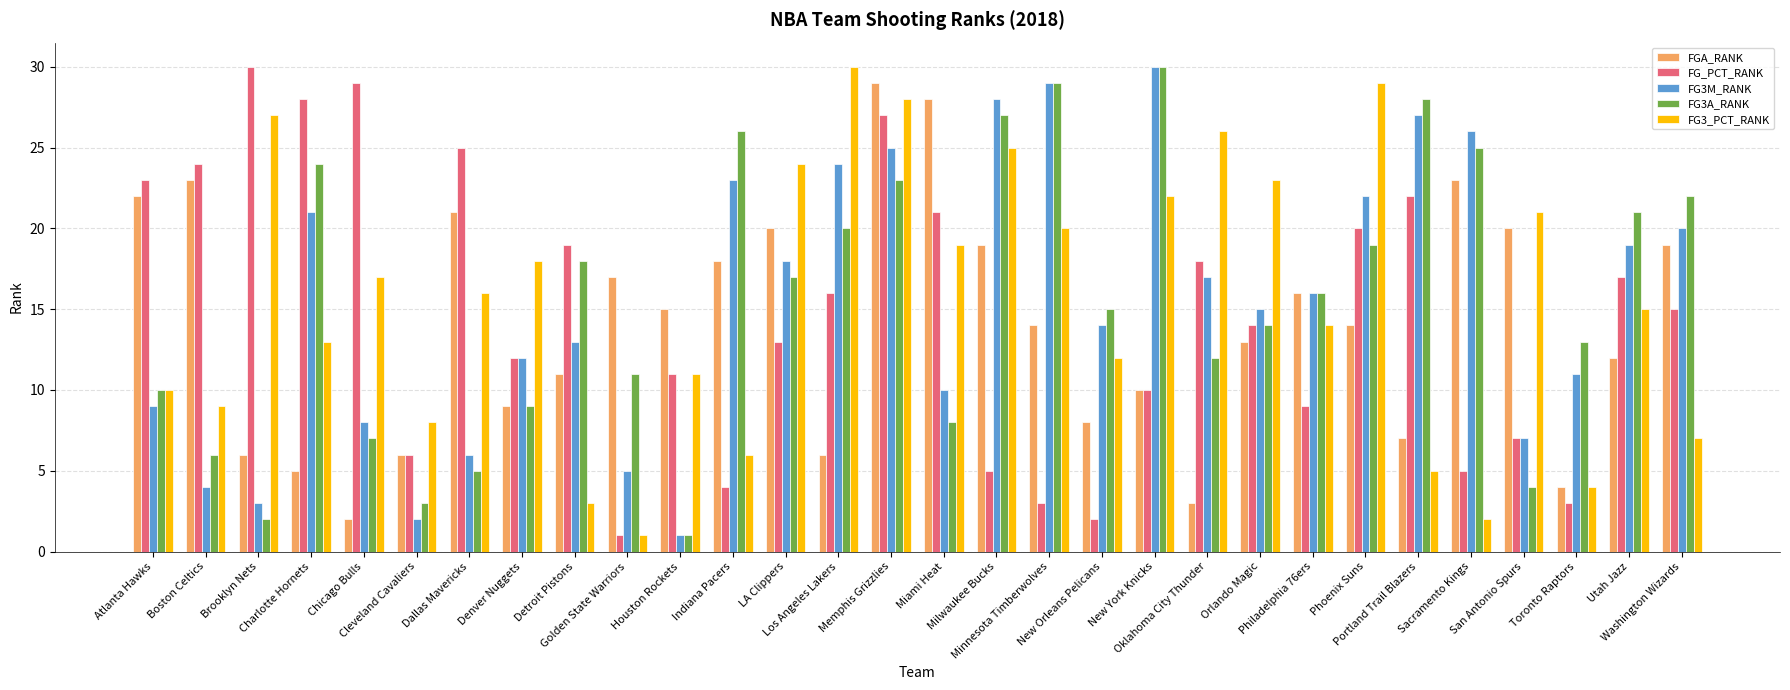

Reading left to right, what are all the values shown in this chart?

FGA_RANK: Atlanta Hawks=22	Boston Celtics=23	Brooklyn Nets=6	Charlotte Hornets=5	Chicago Bulls=2	Cleveland Cavaliers=6	Dallas Mavericks=21	Denver Nuggets=9	Detroit Pistons=11	Golden State Warriors=17	Houston Rockets=15	Indiana Pacers=18	LA Clippers=20	Los Angeles Lakers=6	Memphis Grizzlies=29	Miami Heat=28	Milwaukee Bucks=19	Minnesota Timberwolves=14	New Orleans Pelicans=8	New York Knicks=10	Oklahoma City Thunder=3	Orlando Magic=13	Philadelphia 76ers=16	Phoenix Suns=14	Portland Trail Blazers=7	Sacramento Kings=23	San Antonio Spurs=20	Toronto Raptors=4	Utah Jazz=12	Washington Wizards=19
FG_PCT_RANK: Atlanta Hawks=23	Boston Celtics=24	Brooklyn Nets=30	Charlotte Hornets=28	Chicago Bulls=29	Cleveland Cavaliers=6	Dallas Mavericks=25	Denver Nuggets=12	Detroit Pistons=19	Golden State Warriors=1	Houston Rockets=11	Indiana Pacers=4	LA Clippers=13	Los Angeles Lakers=16	Memphis Grizzlies=27	Miami Heat=21	Milwaukee Bucks=5	Minnesota Timberwolves=3	New Orleans Pelicans=2	New York Knicks=10	Oklahoma City Thunder=18	Orlando Magic=14	Philadelphia 76ers=9	Phoenix Suns=20	Portland Trail Blazers=22	Sacramento Kings=5	San Antonio Spurs=7	Toronto Raptors=3	Utah Jazz=17	Washington Wizards=15
FG3M_RANK: Atlanta Hawks=9	Boston Celtics=4	Brooklyn Nets=3	Charlotte Hornets=21	Chicago Bulls=8	Cleveland Cavaliers=2	Dallas Mavericks=6	Denver Nuggets=12	Detroit Pistons=13	Golden State Warriors=5	Houston Rockets=1	Indiana Pacers=23	LA Clippers=18	Los Angeles Lakers=24	Memphis Grizzlies=25	Miami Heat=10	Milwaukee Bucks=28	Minnesota Timberwolves=29	New Orleans Pelicans=14	New York Knicks=30	Oklahoma City Thunder=17	Orlando Magic=15	Philadelphia 76ers=16	Phoenix Suns=22	Portland Trail Blazers=27	Sacramento Kings=26	San Antonio Spurs=7	Toronto Raptors=11	Utah Jazz=19	Washington Wizards=20
FG3A_RANK: Atlanta Hawks=10	Boston Celtics=6	Brooklyn Nets=2	Charlotte Hornets=24	Chicago Bulls=7	Cleveland Cavaliers=3	Dallas Mavericks=5	Denver Nuggets=9	Detroit Pistons=18	Golden State Warriors=11	Houston Rockets=1	Indiana Pacers=26	LA Clippers=17	Los Angeles Lakers=20	Memphis Grizzlies=23	Miami Heat=8	Milwaukee Bucks=27	Minnesota Timberwolves=29	New Orleans Pelicans=15	New York Knicks=30	Oklahoma City Thunder=12	Orlando Magic=14	Philadelphia 76ers=16	Phoenix Suns=19	Portland Trail Blazers=28	Sacramento Kings=25	San Antonio Spurs=4	Toronto Raptors=13	Utah Jazz=21	Washington Wizards=22
FG3_PCT_RANK: Atlanta Hawks=10	Boston Celtics=9	Brooklyn Nets=27	Charlotte Hornets=13	Chicago Bulls=17	Cleveland Cavaliers=8	Dallas Mavericks=16	Denver Nuggets=18	Detroit Pistons=3	Golden State Warriors=1	Houston Rockets=11	Indiana Pacers=6	LA Clippers=24	Los Angeles Lakers=30	Memphis Grizzlies=28	Miami Heat=19	Milwaukee Bucks=25	Minnesota Timberwolves=20	New Orleans Pelicans=12	New York Knicks=22	Oklahoma City Thunder=26	Orlando Magic=23	Philadelphia 76ers=14	Phoenix Suns=29	Portland Trail Blazers=5	Sacramento Kings=2	San Antonio Spurs=21	Toronto Raptors=4	Utah Jazz=15	Washington Wizards=7